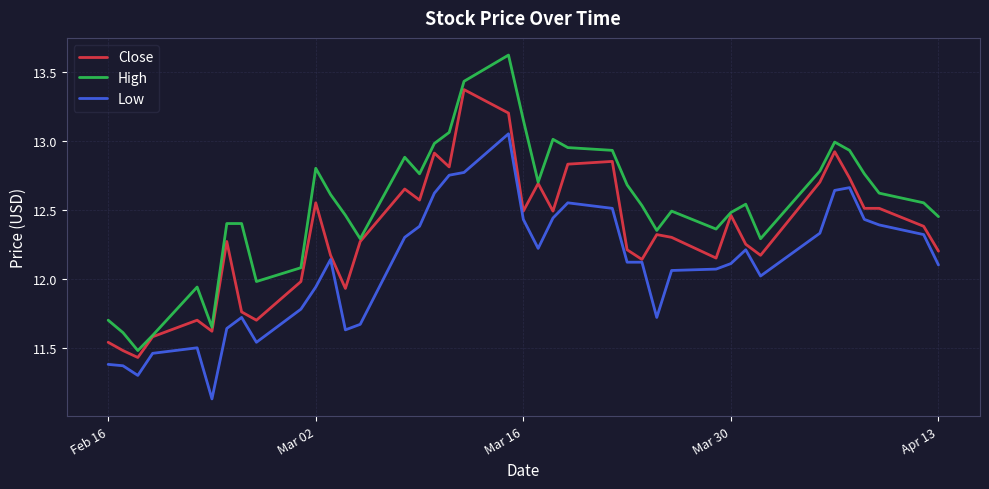

What are all the series names shown in the legend?

Close, High, Low